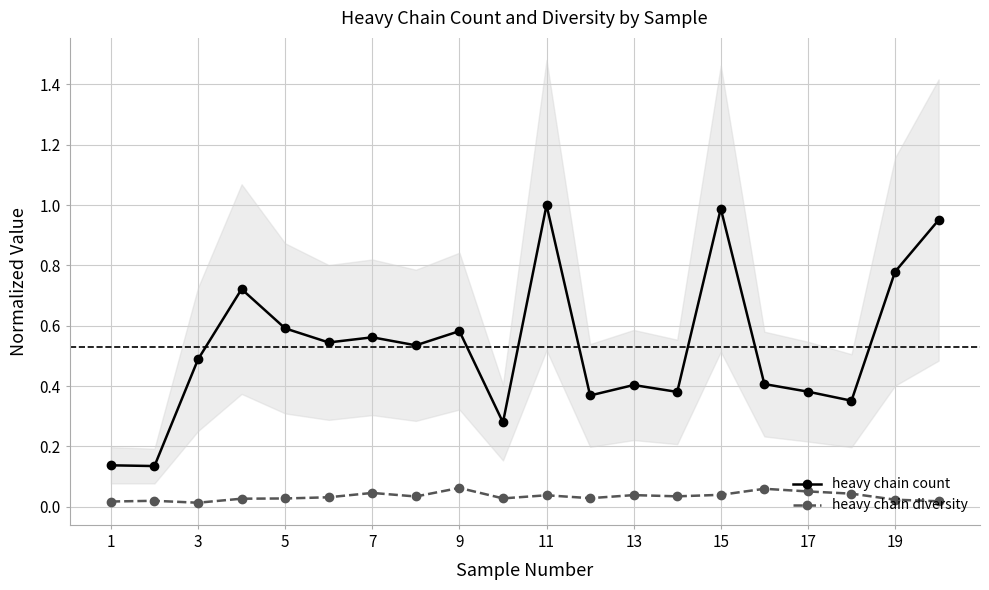

Is the value of heavy chain count at 19 greater than the value of heavy chain diversity at 5?

Yes